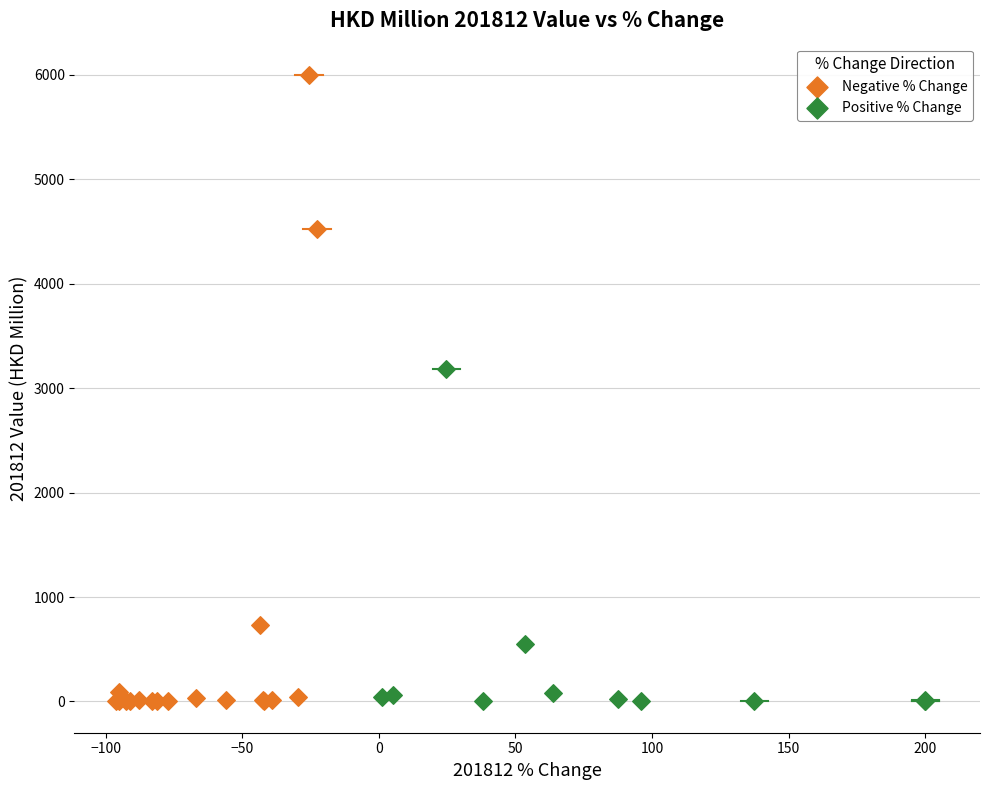

Which series reaches the maximum Y coordinate?

Negative % Change